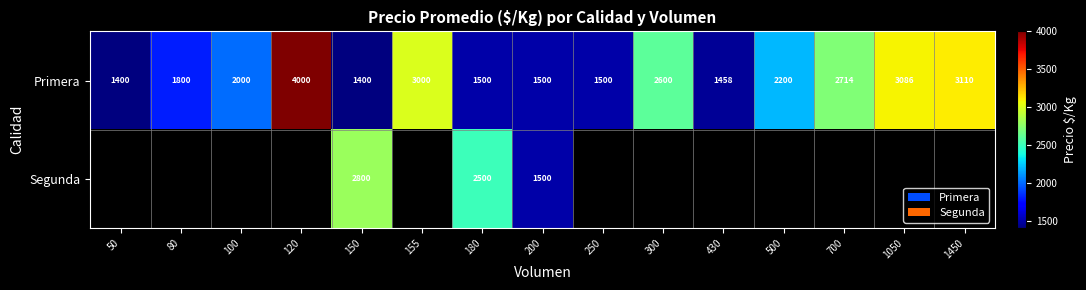

What is the spread (max minus min) of values at 180?

1000